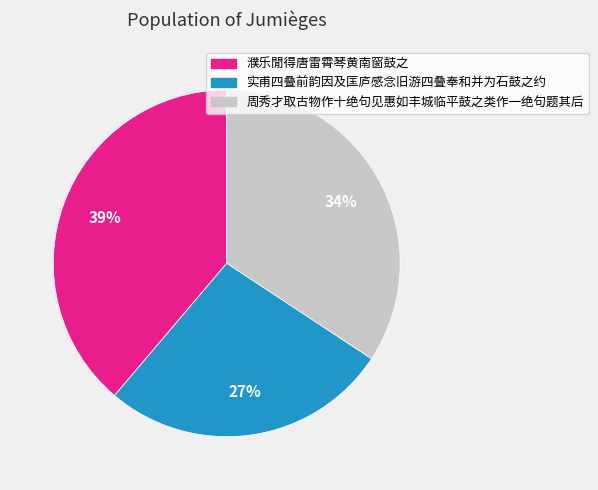

What is the smallest slice in the pie chart?

实甫四叠前韵因及匡庐感念旧游四叠奉和并为石鼓之约